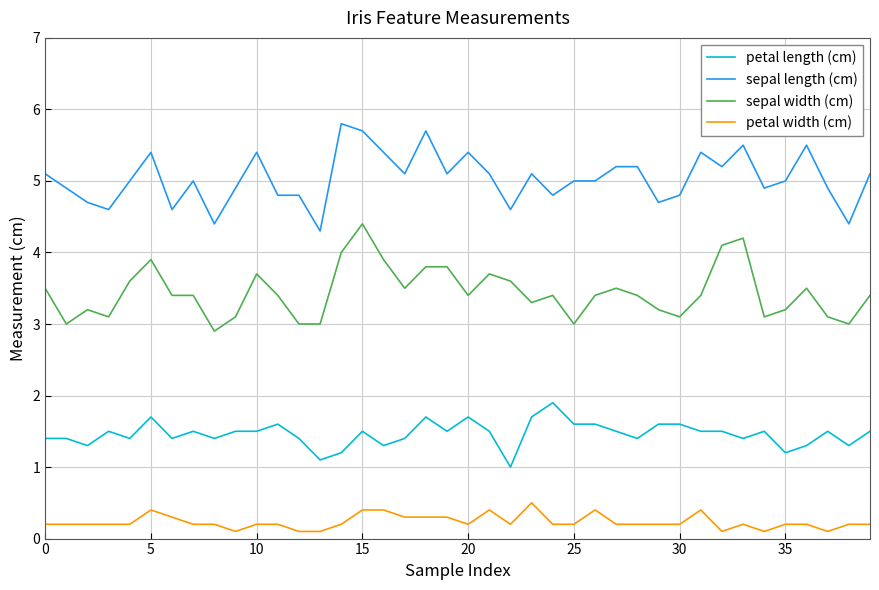

What are all the series names shown in the legend?

petal length (cm), sepal length (cm), sepal width (cm), petal width (cm)